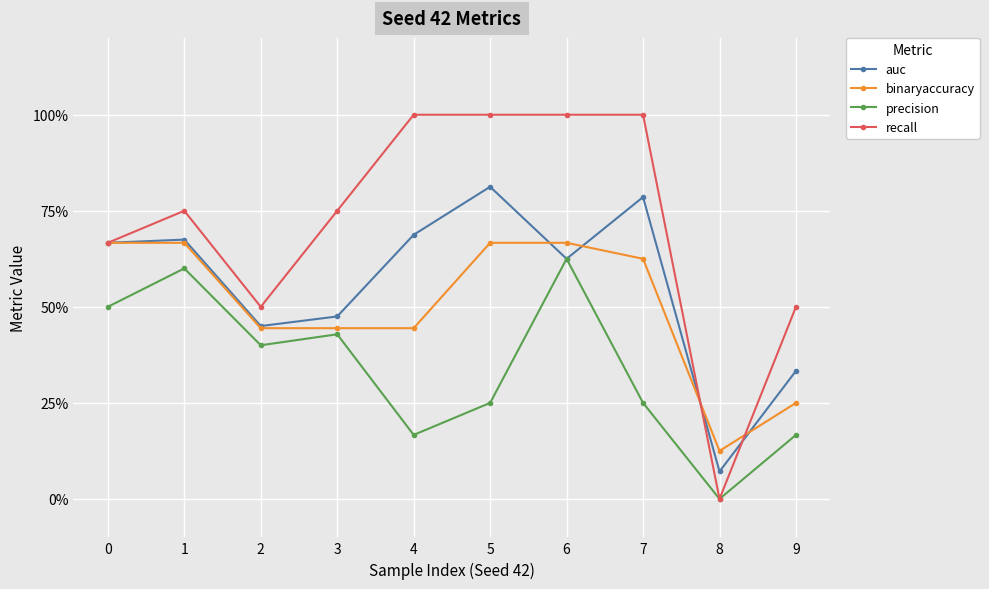

Is it true that recall equals 0.8 at 1?

True